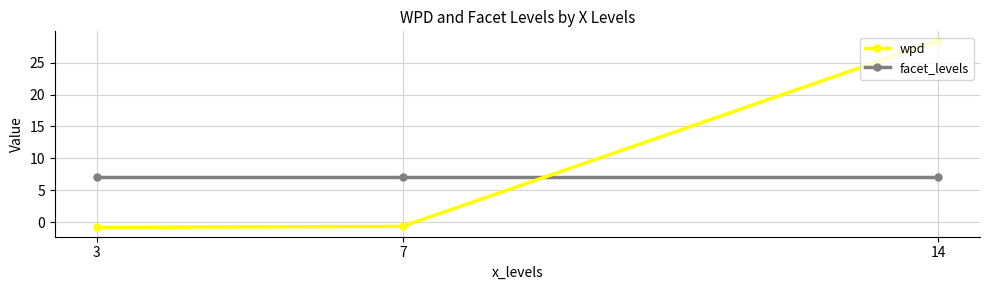

What are all the series names shown in the legend?

wpd, facet_levels